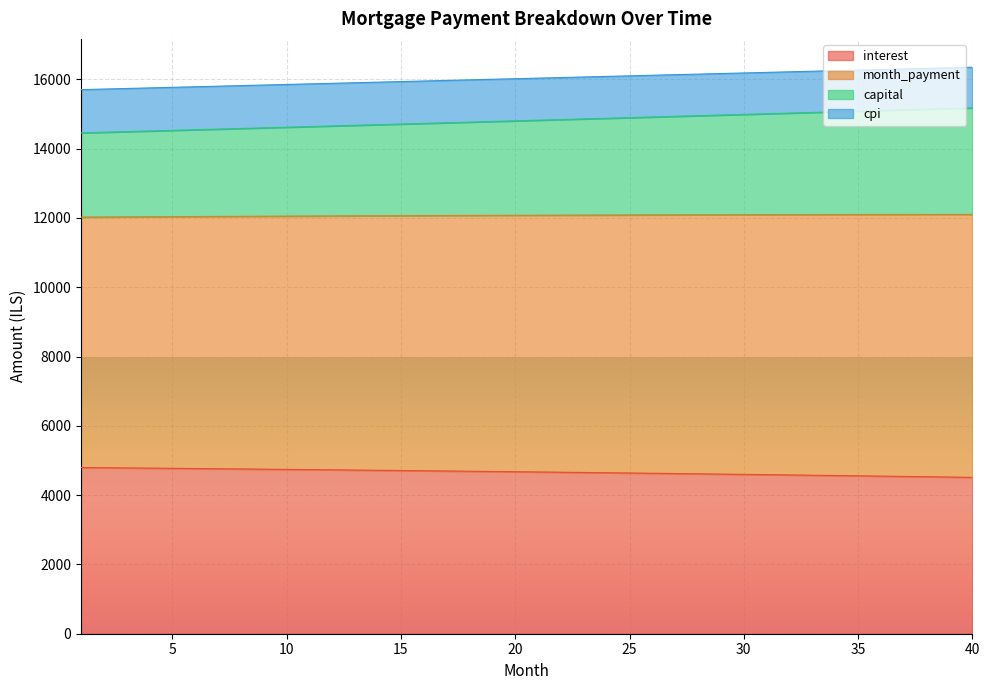

What is the total value across all series at 10?

15854.1